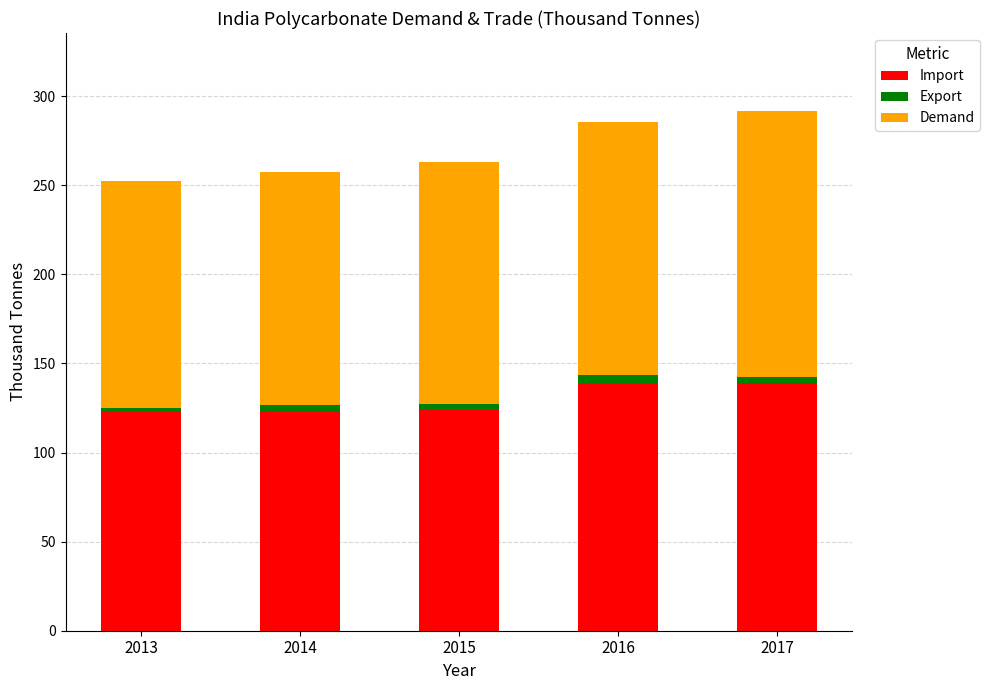

What is the minimum value for Import?

122.7